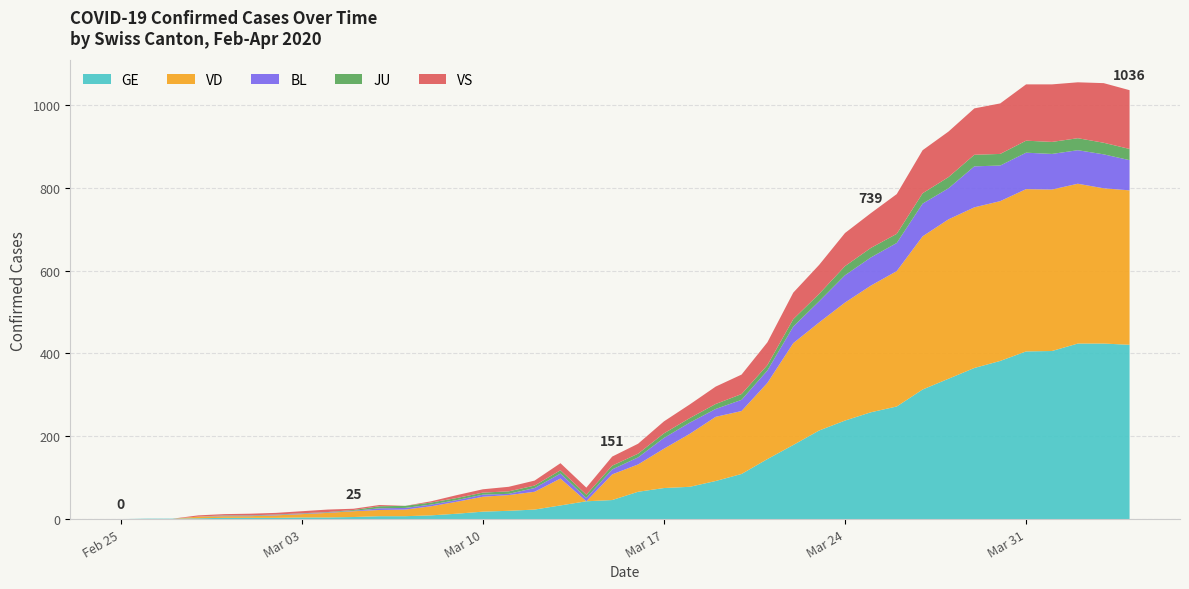

Reading right to left, extract all data points from this chart.

GE: 421	424	424	406	405	382	365	339	313	272	258	238	214	179	145	109	92	78	75	66	46	43	33	23	20	18	13	9	7	7	5	4	4	3	3	3	2	1	1	0
VD: 373	375	386	390	392	386	388	385	370	327	306	285	261	246	184	152	155	128	95	66	62	0	65	43	38	36	29	22	16	15	14	11	8	6	4	4	4	0	0	0
BL: 73	82	81	86	88	86	99	75	79	68	68	66	51	40	30	27	19	27	26	17	12	8	12	9	3	5	4	4	4	4	1	1	1	1	1	1	0	0	0	0
JU: 27	28	29	29	29	28	28	27	25	22	23	22	18	18	13	14	12	11	11	9	9	8	8	6	6	5	5	5	5	5	2	1	1	1	1	1	0	0	0	0
VS: 142	144	135	139	136	122	112	110	104	96	84	80	70	64	55	47	42	33	29	24	22	17	17	12	11	8	7	3	0	3	3	6	5	4	4	3	3	0	0	0